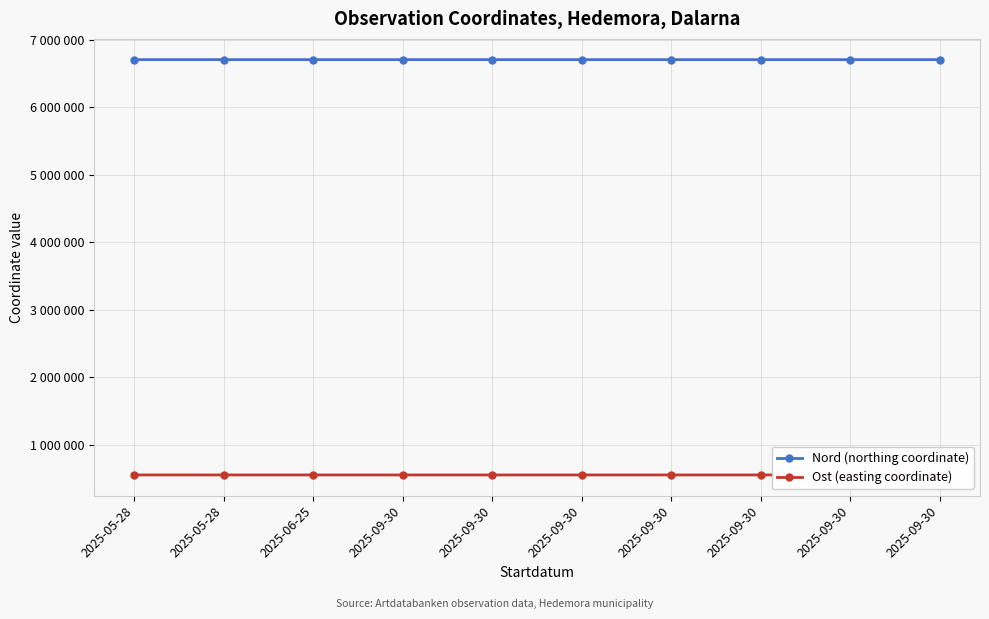

What are all the series names shown in the legend?

Nord (northing coordinate), Ost (easting coordinate)